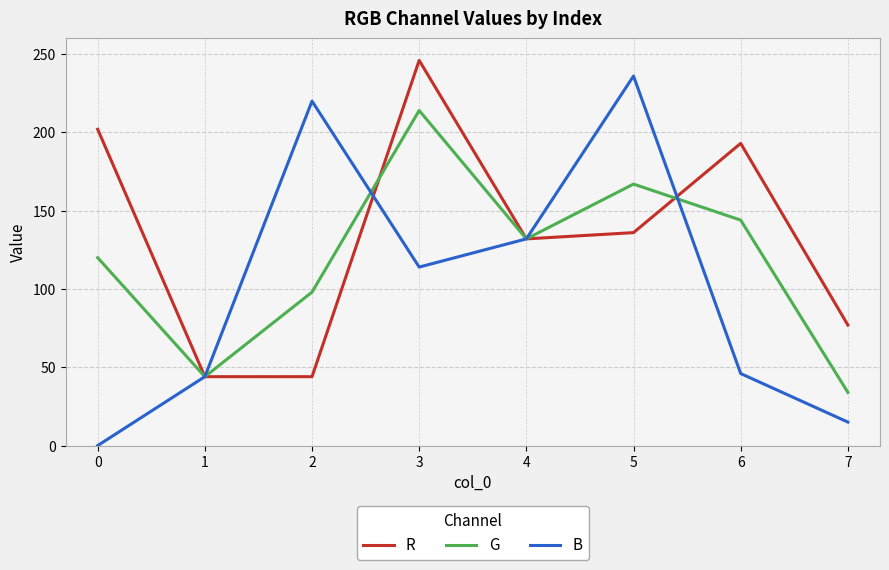

Reading left to right, transcribe all the data shown in this chart.

R: 202	44	44	246	132	136	193	77
G: 120	44	98	214	132	167	144	34
B: 0	44	220	114	132	236	46	15